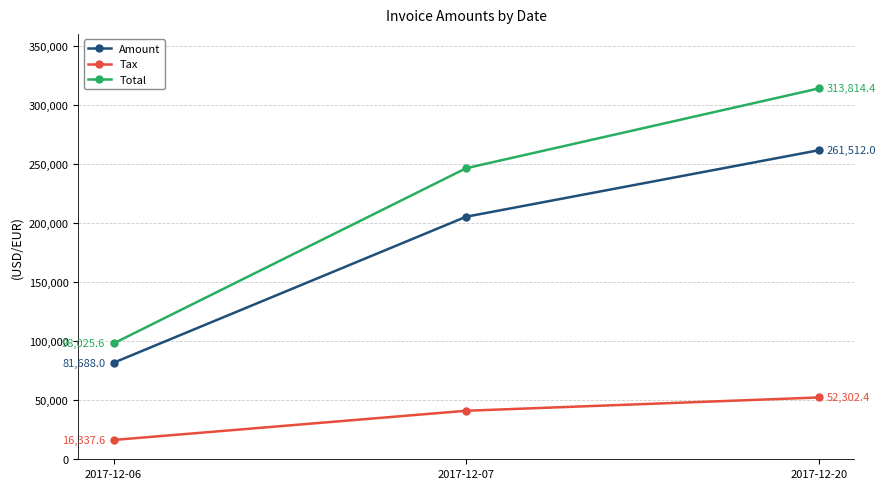

What are all the series names shown in the legend?

Amount, Tax, Total